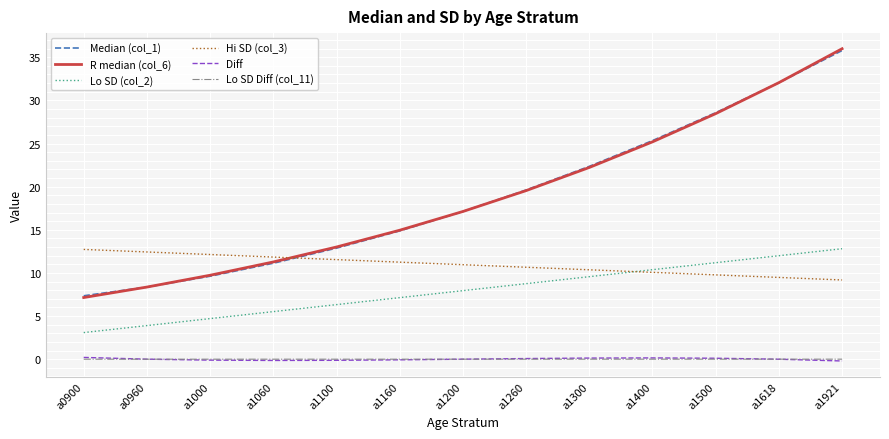

Which series changed the most between a1000 and a1500?

Median (col_1)